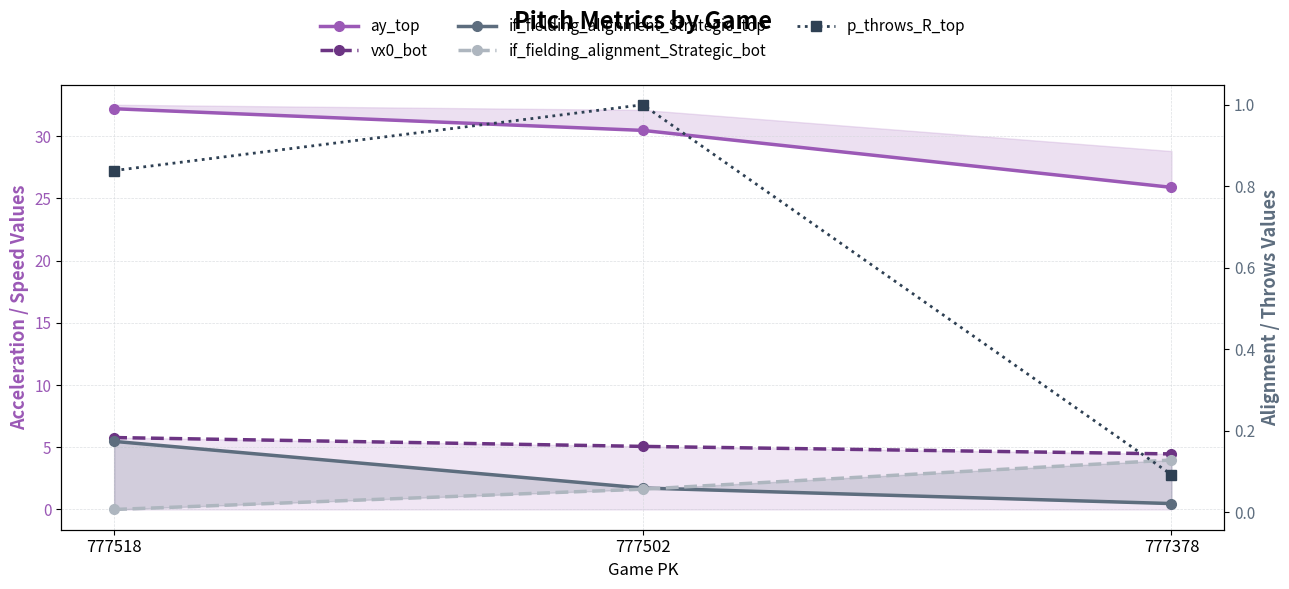

Is it true that ay_top equals 13.9 at 777518?

False